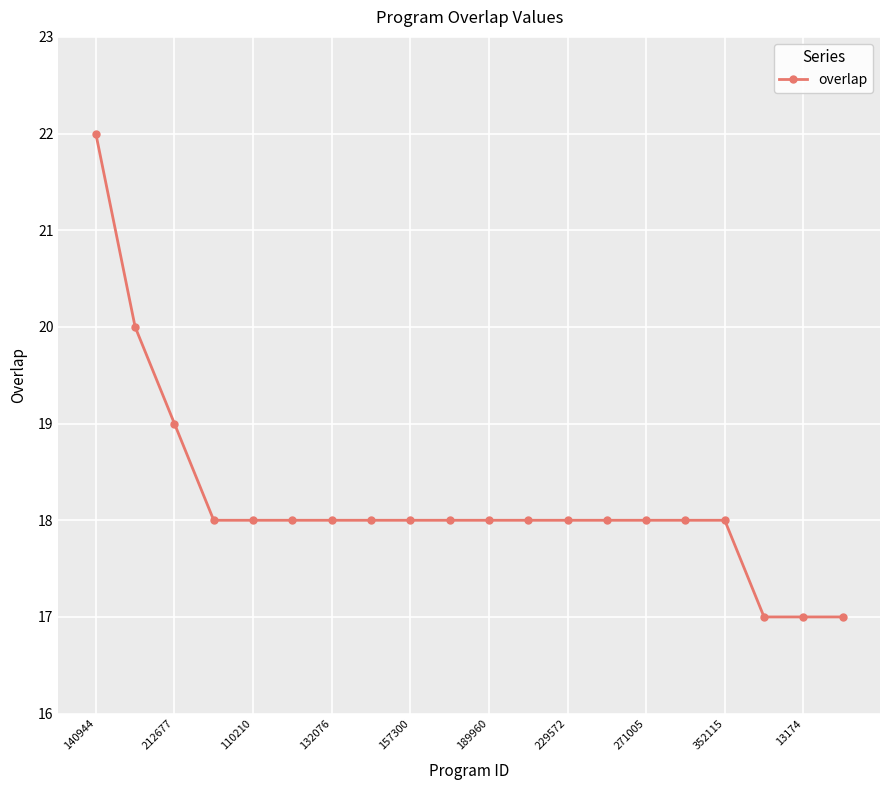

What is the sum of all values?

364